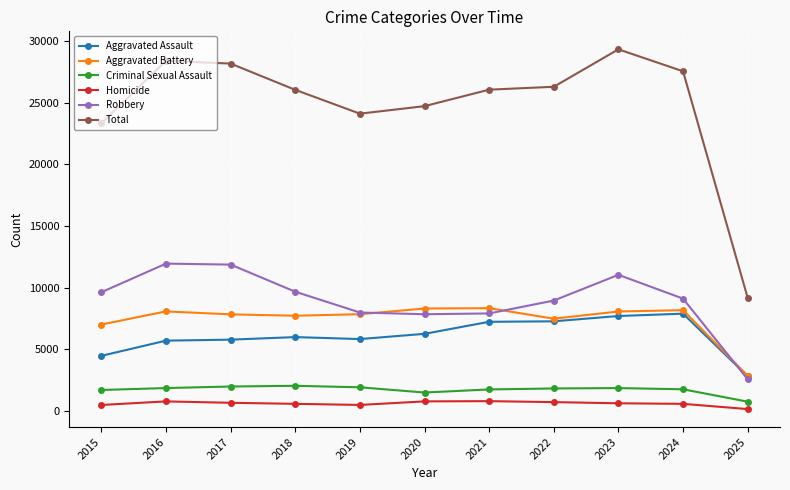

What value does the Total series have at 2024?

27559